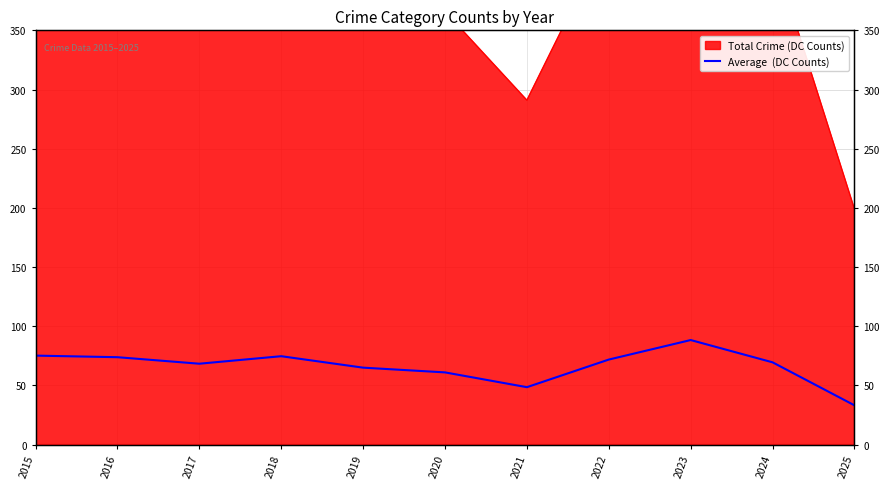

How many data points are above 69?

6